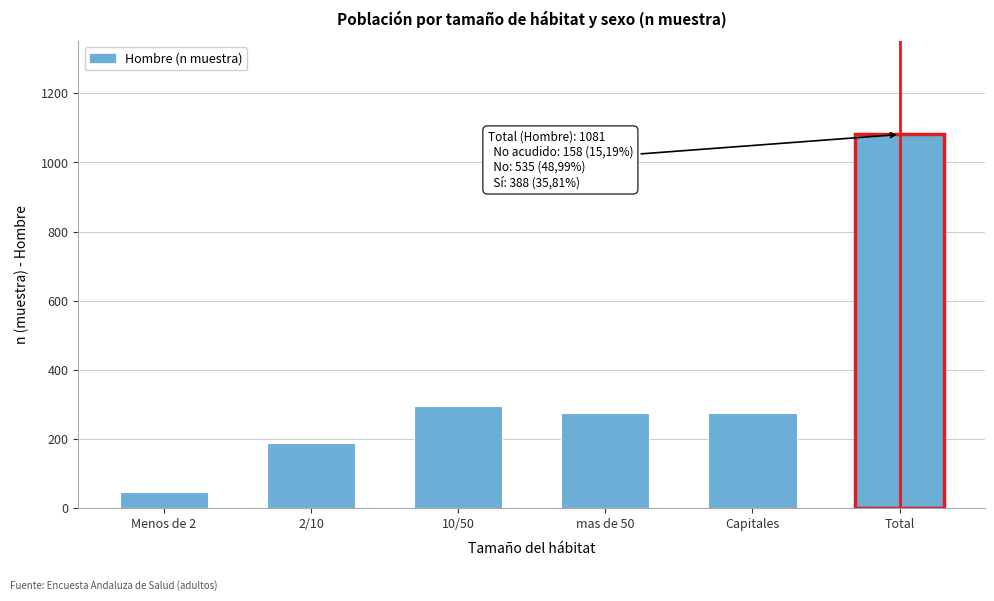

What is the value of the 1st bar from the left?

46